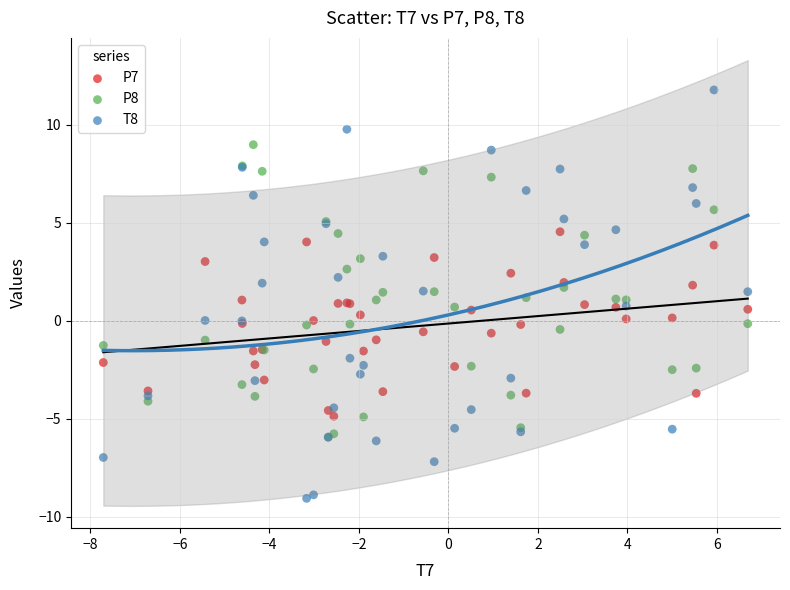

Which series contains the lowest Y value?

T8